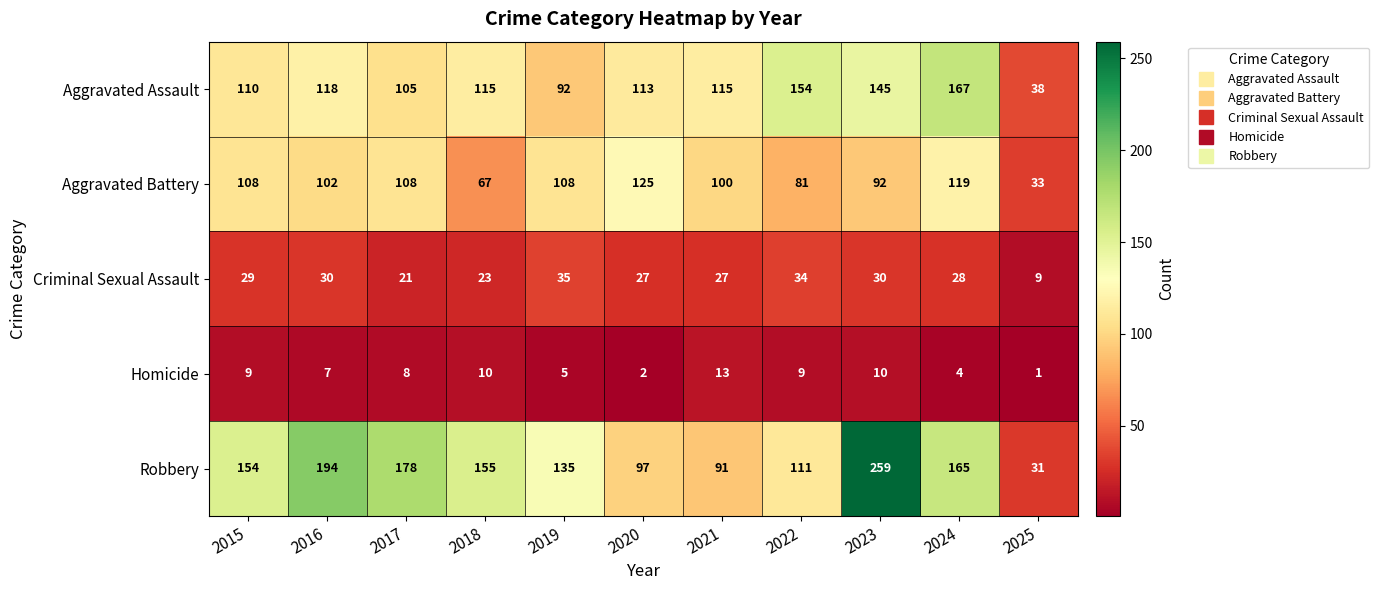

What is the spread (max minus min) of values at 2021?

102